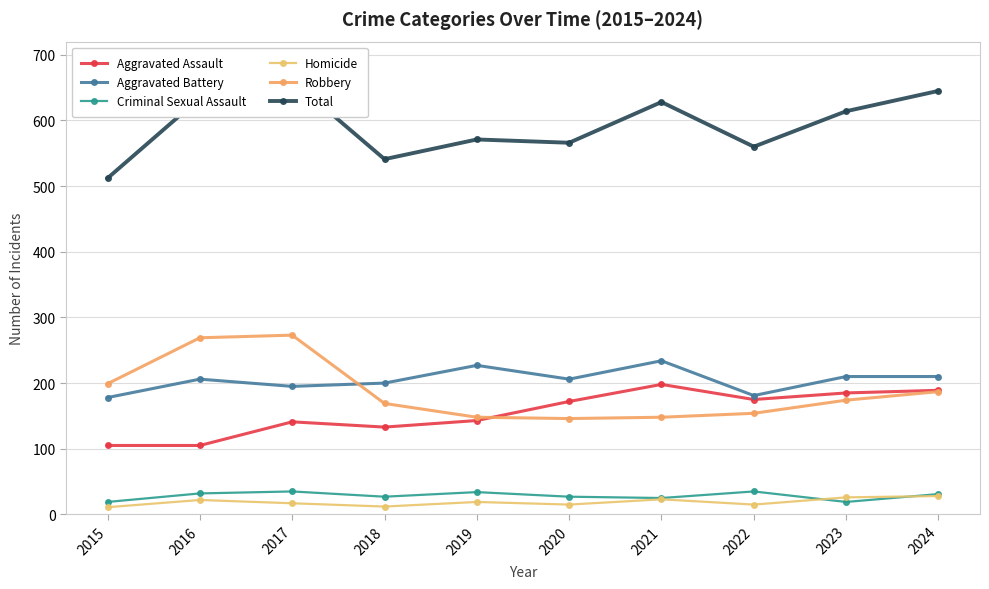

Where is the first local minimum for Homicide?

2018